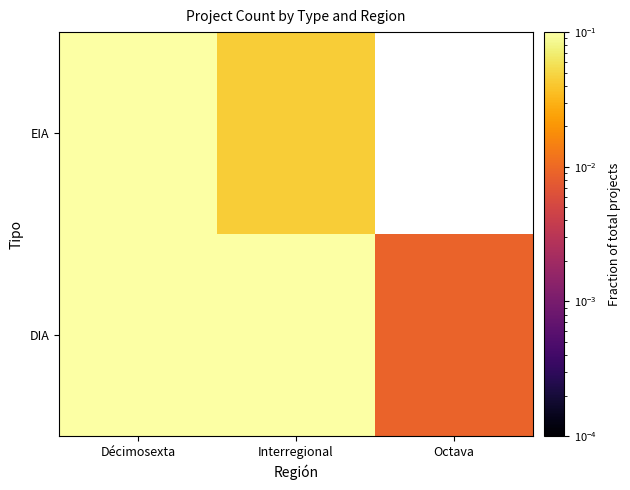

What value does the DIA series have at Décimosexta?

0.2